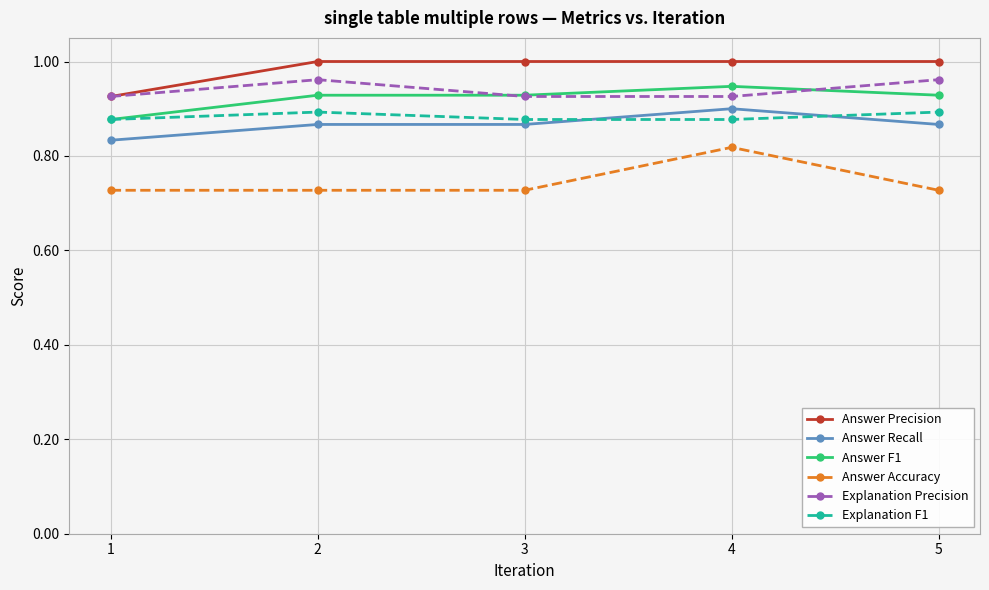

At how many categories does at least one series exceed 0?

5